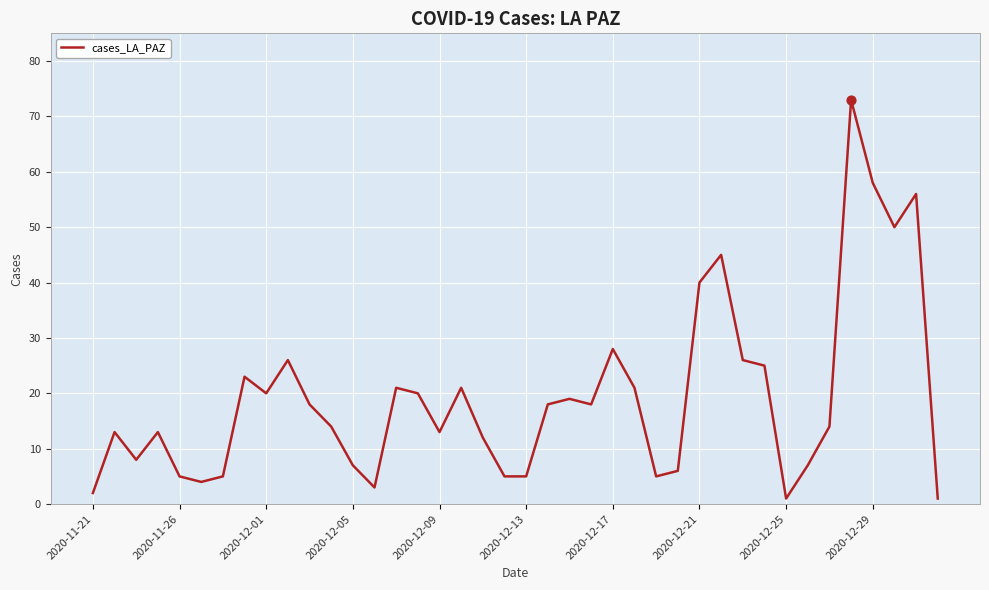

What is the greatest value displayed?

73